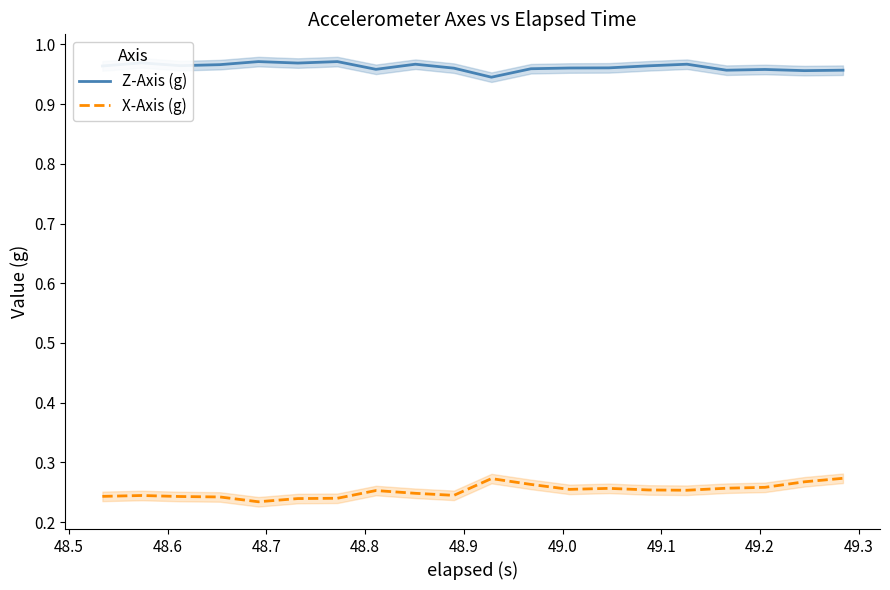

True or false: Z-Axis (g) and X-Axis (g) intersect in this chart.

False